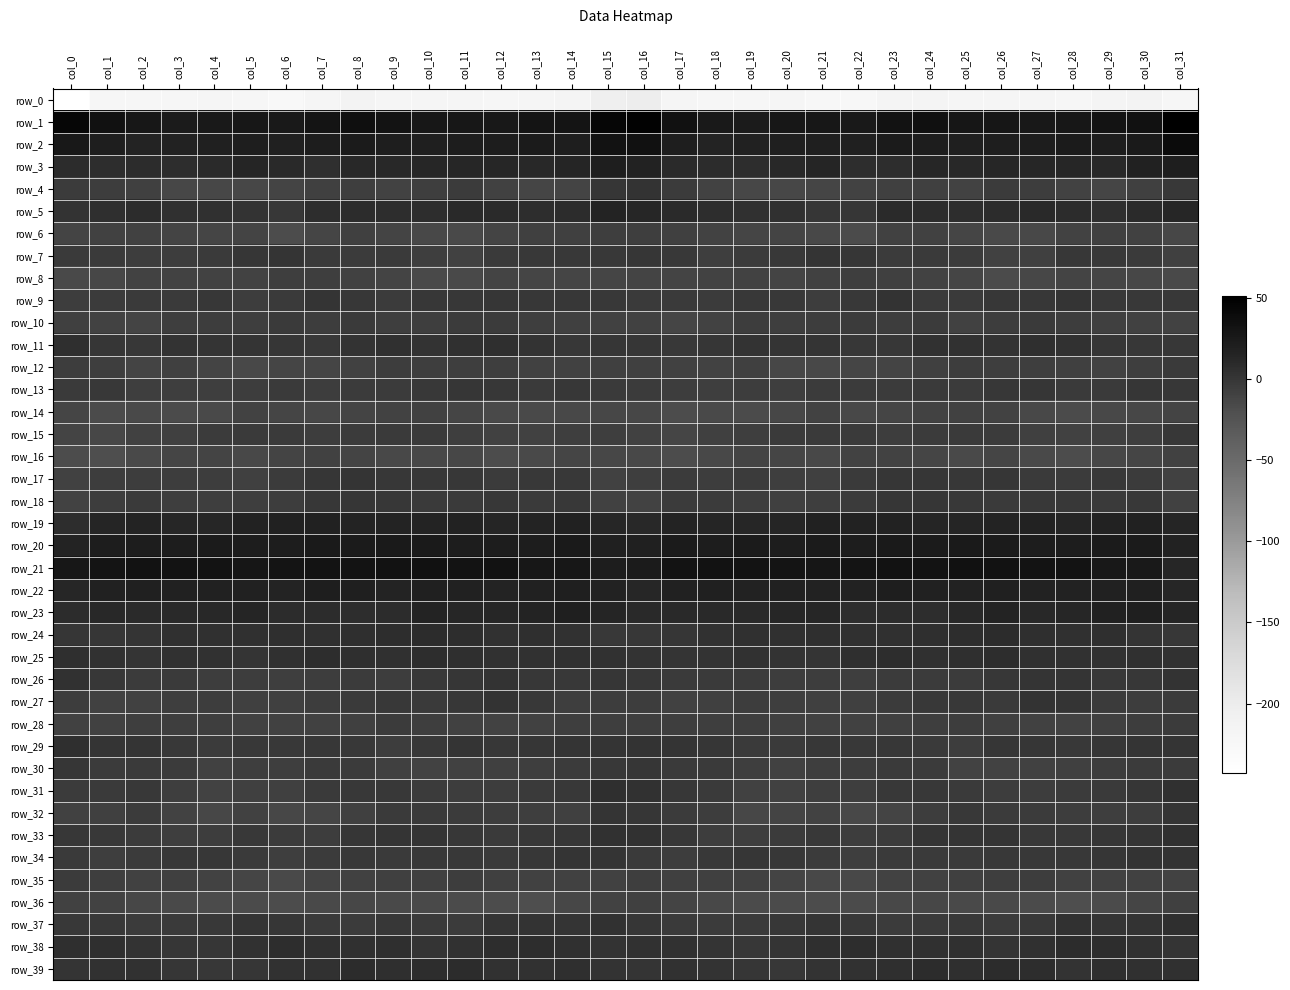

Reading right to left, transcribe all the data shown in this chart.

row_0: -220.8	-214.4	-217.1	-220.6	-218.9	-217.8	-219.5	-215.2	-215.9	-224.4	-223.0	-218.0	-220.2	-219.7	-218.5	-202.2	-203.7	-216.8	-218.1	-220.6	-217.9	-218.2	-219.2	-213.7	-219.2	-225.6	-220.5	-218.7	-220.1	-219.8	-220.5	-242.7
row_1: 51.5	33.4	31.0	27.8	26.5	28.6	29.4	35.4	32.7	25.9	27.4	27.8	23.5	25.5	33.4	49.0	44.2	30.1	30.4	26.5	27.5	28.5	31.5	35.6	29.9	25.4	28.3	26.2	23.1	27.8	33.9	43.8
row_2: 39.0	24.5	22.3	22.9	22.1	20.6	19.9	21.9	23.4	19.1	20.1	19.6	17.1	15.6	20.5	34.0	32.6	20.9	23.1	22.3	22.0	19.6	20.6	23.0	22.1	18.5	20.7	18.5	16.5	15.9	21.2	26.9
row_3: 20.6	17.1	11.9	13.1	12.7	13.3	11.8	12.9	7.5	7.8	13.8	11.6	7.6	8.1	9.2	16.7	21.4	14.0	11.9	13.2	13.0	12.6	12.4	11.7	6.0	10.2	14.0	9.6	7.7	8.1	7.3	8.4
row_4: -1.9	-7.9	-12.5	-10.0	-5.6	-4.7	-9.5	-7.3	-7.1	-10.1	-12.5	-13.6	-13.1	-10.5	-4.3	2.7	0.3	-10.6	-12.0	-8.3	-4.5	-6.4	-9.6	-6.4	-8.0	-11.2	-13.3	-13.3	-13.0	-8.0	-5.7	-3.7
row_5: 13.0	9.5	6.6	8.9	10.9	8.5	6.8	7.9	9.4	0.8	0.7	5.0	4.9	7.2	9.3	12.6	15.8	7.9	7.4	9.9	10.3	7.8	6.7	9.0	7.2	-1.2	3.0	5.0	5.1	8.9	5.7	2.6
row_6: -13.3	-8.7	-7.8	-9.7	-14.3	-15.9	-12.1	-8.6	-9.2	-17.1	-14.0	-11.4	-12.5	-9.9	-7.4	-7.0	-6.6	-7.6	-8.0	-11.3	-15.6	-14.6	-10.6	-7.9	-11.9	-18.0	-11.4	-12.5	-11.3	-8.7	-9.3	-11.4
row_7: -7.8	-3.4	-2.3	-1.1	-7.6	-8.4	-3.7	-3.0	-3.8	0.2	1.7	-1.6	-4.8	-6.1	-2.4	-0.0	-1.5	-2.3	-1.4	-3.0	-9.0	-6.6	-2.5	-3.8	-2.7	1.6	0.9	-3.2	-5.0	-5.1	-2.9	-2.7
row_8: -15.3	-13.5	-12.5	-11.4	-13.9	-17.0	-12.5	-10.0	-7.1	-6.4	-8.7	-10.6	-9.9	-10.3	-11.3	-11.4	-12.3	-12.1	-12.2	-11.6	-15.6	-16.0	-11.0	-9.1	-6.5	-6.3	-10.4	-10.1	-10.1	-9.8	-13.6	-15.1
row_9: -1.5	-1.5	-1.9	1.3	-0.6	-0.4	-3.4	-2.8	2.4	-1.8	-5.1	-2.5	-1.9	-3.9	-3.3	-3.5	-1.5	-1.1	-0.6	0.9	-0.7	-1.1	-4.2	-0.4	1.8	-3.5	-5.1	-1.0	-3.5	-2.8	-4.7	-5.9
row_10: -9.6	-8.9	-7.5	-5.0	-3.4	-5.5	-8.3	-4.0	-5.0	-4.4	-5.0	-6.6	-5.0	-10.5	-11.7	-9.2	-8.9	-7.8	-6.7	-4.0	-3.9	-6.9	-7.0	-3.6	-5.5	-3.5	-6.3	-5.3	-6.8	-11.6	-10.0	-7.5
row_11: -0.8	-0.7	0.7	4.3	6.4	2.8	4.3	4.1	-0.6	-0.5	1.2	1.7	2.6	0.5	-1.9	0.9	-0.2	-0.4	2.2	5.7	5.0	2.6	5.5	2.2	-1.4	0.6	1.6	1.9	2.5	-1.2	0.9	5.9
row_12: -3.3	-7.1	-9.4	-7.1	-6.3	-6.9	-5.6	-7.4	-11.0	-12.8	-14.3	-12.9	-7.8	-10.0	-8.9	-8.0	-7.6	-8.9	-8.5	-6.2	-7.0	-6.2	-5.5	-9.1	-12.1	-12.7	-14.7	-11.0	-7.8	-10.7	-6.0	-5.6
row_13: -0.6	0.3	-2.8	-3.0	0.3	-1.2	-3.7	-3.5	-4.4	-4.1	-4.3	-6.6	-5.8	-6.8	-5.0	-4.2	-2.7	-0.9	-3.6	-1.3	0.3	-2.3	-3.7	-3.7	-4.8	-2.8	-5.5	-6.6	-6.2	-6.8	-2.1	-2.7
row_14: -10.9	-13.7	-14.8	-16.3	-14.1	-9.8	-9.1	-10.5	-11.9	-14.0	-9.8	-13.4	-17.0	-15.7	-17.9	-13.2	-13.0	-14.3	-15.4	-16.1	-12.4	-9.0	-9.4	-10.9	-13.2	-12.4	-9.8	-15.4	-17.0	-16.2	-16.4	-12.6
row_15: -0.6	-6.1	-7.9	-9.3	-7.4	-4.1	-2.8	-3.8	-5.0	-3.6	-3.1	-3.4	-6.4	-7.7	-12.8	-8.7	-6.0	-6.9	-8.9	-9.1	-6.3	-3.1	-2.8	-4.2	-5.0	-2.9	-2.9	-4.2	-7.3	-9.3	-12.9	-10.6
row_16: -9.0	-12.8	-13.6	-18.2	-15.6	-12.8	-15.9	-11.9	-9.5	-9.5	-14.7	-12.0	-11.6	-14.4	-17.7	-14.6	-13.7	-12.5	-15.6	-18.4	-13.5	-14.3	-14.8	-10.8	-8.5	-11.2	-14.4	-11.0	-12.6	-15.6	-18.6	-18.4
row_17: -8.3	-3.7	-1.8	-3.9	-2.8	0.1	-0.9	0.8	0.6	-2.9	-7.2	-6.0	-4.6	-5.8	-4.1	-6.7	-8.9	-2.2	-2.4	-4.3	-1.1	-0.5	-0.3	1.0	0.0	-4.5	-7.4	-4.9	-5.3	-5.0	-4.8	-8.8
row_18: -9.1	-2.4	-3.0	-1.7	-1.5	-3.5	-1.4	0.4	0.4	-3.8	-6.8	-7.3	-6.2	-4.7	-3.9	-10.3	-8.8	-2.0	-2.6	-1.3	-2.6	-2.9	-0.6	0.7	-0.7	-5.1	-6.9	-7.0	-6.2	-3.2	-5.6	-10.3
row_19: 13.6	17.0	16.1	14.1	16.4	15.5	14.7	14.6	16.5	16.8	17.5	14.1	12.6	13.9	15.1	11.5	12.7	17.5	15.1	14.4	16.8	14.8	14.8	14.9	17.2	17.5	16.6	13.1	12.6	15.0	14.0	7.0
row_20: 16.8	22.9	23.6	21.9	22.3	23.5	25.0	23.4	24.4	22.3	22.8	22.4	22.8	22.1	23.3	18.7	18.9	24.4	22.6	21.7	22.4	24.8	24.3	23.6	24.2	22.2	22.6	23.0	22.2	22.7	22.6	15.9
row_21: 13.5	25.7	27.2	31.9	31.5	32.8	33.5	31.9	32.0	30.1	29.2	30.6	31.5	32.1	30.8	23.2	22.6	27.4	28.4	32.3	31.5	33.6	32.7	31.9	31.5	29.7	29.1	31.9	31.2	32.2	30.5	28.2
row_22: 12.5	18.7	17.9	16.4	15.9	19.1	17.0	17.5	21.5	16.9	16.3	18.0	16.6	18.8	17.3	12.9	15.9	19.6	17.3	15.7	17.3	18.9	15.9	19.7	20.7	15.8	17.1	17.9	17.1	18.5	17.3	13.5
row_23: 14.6	19.5	17.2	13.5	12.2	15.2	11.3	6.8	8.3	7.8	12.6	13.1	10.4	10.2	10.8	10.6	14.6	20.1	15.5	13.0	12.9	15.2	8.5	7.1	8.8	8.8	14.0	12.1	10.2	9.7	12.1	8.7
row_24: -1.2	1.1	5.6	4.5	5.6	8.4	7.4	6.2	5.3	5.1	6.2	4.5	5.1	3.5	-0.1	-1.2	-1.8	3.6	5.7	4.3	6.9	8.2	6.9	5.7	5.2	5.8	5.5	4.7	4.7	1.9	0.6	0.5
row_25: 4.3	5.1	4.4	3.7	4.6	6.7	5.7	4.8	7.3	6.2	1.7	3.1	3.9	2.3	1.7	2.6	3.7	5.2	4.2	3.5	5.6	6.9	4.8	5.6	7.8	4.5	1.5	3.9	3.5	1.3	4.0	6.4
row_26: 3.1	-0.8	-1.4	1.6	1.3	-1.0	-4.0	-4.6	-4.5	-6.5	-5.8	-5.9	-4.3	-3.5	-3.2	-0.3	0.0	-1.6	-0.4	2.2	0.3	-1.6	-4.9	-4.5	-4.9	-6.4	-5.8	-5.8	-3.3	-3.8	-1.2	3.9
row_27: -3.7	-5.9	-4.0	1.5	2.1	-3.1	-1.8	-2.2	-4.6	-7.6	-7.2	-6.5	-5.5	-8.1	-9.2	-5.6	-5.1	-6.1	-1.9	2.9	-0.3	-2.9	-1.5	-3.1	-5.7	-7.5	-7.5	-5.4	-6.6	-8.7	-8.9	-5.0
row_28: -3.7	-5.7	-7.6	-10.3	-8.7	-7.7	-5.2	-6.2	-8.2	-9.3	-8.5	-7.8	-6.1	-6.8	-6.9	-6.7	-6.0	-6.6	-8.8	-9.9	-8.5	-6.8	-4.7	-7.5	-8.5	-8.8	-8.9	-6.4	-6.8	-6.7	-8.3	-9.3
row_29: 1.4	1.9	0.9	-1.5	0.7	0.5	-5.1	-3.5	-0.4	-2.2	-1.2	-3.6	-3.5	0.7	1.7	2.8	1.5	1.2	-0.2	-1.0	1.4	-1.8	-5.1	-2.0	-0.6	-2.1	-1.9	-4.2	-2.0	1.3	1.1	5.7
row_30: -4.0	-4.1	-5.3	-7.6	-8.7	-10.0	-9.4	-4.3	-3.2	-5.8	-6.4	-8.7	-6.7	-3.0	-2.9	0.0	-2.0	-4.7	-6.2	-8.1	-9.2	-10.4	-7.3	-3.7	-3.5	-6.6	-7.1	-8.8	-4.7	-3.0	-4.2	0.6
row_31: 4.4	0.5	-3.3	-4.0	-5.7	-5.2	-3.2	-1.9	-1.8	-6.7	-6.6	-9.2	-8.5	-3.4	-0.5	3.7	5.7	-1.9	-3.5	-4.9	-5.7	-4.6	-2.2	-1.8	-3.0	-7.2	-7.2	-10.1	-6.4	-2.2	-2.9	-3.8
row_32: 1.0	-5.9	-7.0	-5.3	-4.6	-3.7	-2.5	-5.3	-10.9	-14.0	-9.5	-11.5	-13.2	-5.2	-4.0	0.4	1.1	-7.8	-6.1	-5.1	-4.4	-3.2	-2.6	-7.5	-12.4	-13.2	-8.7	-13.8	-10.3	-3.9	-7.6	-8.5
row_33: 5.0	1.6	0.5	-1.9	-2.0	1.0	1.3	1.3	-4.0	-5.2	-2.1	-3.9	-6.8	-5.6	-0.7	3.8	4.2	0.8	-0.5	-2.6	-0.8	1.6	1.4	-0.1	-5.5	-3.8	-2.2	-5.4	-6.7	-4.3	-1.5	-0.9
row_34: 2.2	2.1	-0.2	-2.2	-2.0	-1.8	-2.6	-2.5	-3.4	-6.7	-4.7	-0.8	-0.0	-2.2	-5.7	-2.7	1.2	1.2	-1.0	-2.7	-1.4	-2.4	-2.8	-2.3	-4.8	-6.7	-3.0	-0.2	-0.3	-4.1	-6.3	-3.2
row_35: -10.2	-8.9	-8.4	-8.8	-5.8	-6.5	-7.8	-8.4	-9.8	-15.0	-14.1	-10.9	-8.5	-7.5	-7.9	-6.2	-9.1	-8.4	-8.9	-7.7	-5.6	-7.3	-7.9	-8.8	-11.3	-16.1	-12.5	-10.1	-7.6	-8.3	-6.9	-4.5
row_36: -7.8	-12.4	-16.8	-19.7	-16.4	-16.0	-15.8	-13.7	-14.1	-17.3	-17.8	-16.7	-16.5	-14.2	-11.1	-8.2	-10.0	-13.9	-18.7	-18.2	-16.3	-16.0	-15.3	-13.1	-15.2	-18.2	-17.1	-16.8	-15.6	-13.3	-9.8	-9.4
row_37: 5.6	2.5	1.3	3.3	-2.3	-4.1	-1.5	-2.9	-3.9	-1.6	2.0	-0.3	-2.5	-4.0	-2.9	0.3	4.2	1.2	2.5	1.7	-3.7	-3.4	-1.3	-3.7	-3.4	0.0	1.6	-1.5	-3.1	-3.9	-1.9	-1.8
row_38: 1.7	3.5	7.1	8.0	5.5	1.1	5.0	4.8	4.9	6.7	6.2	1.5	-0.2	1.5	4.0	3.5	2.2	5.2	7.4	7.7	3.5	2.0	5.7	4.5	5.5	7.1	4.2	0.5	0.0	2.7	5.9	5.6
row_39: 4.5	5.0	5.7	3.0	7.2	8.5	6.2	8.2	5.7	3.8	2.6	-1.0	-0.2	3.2	3.6	1.8	2.3	6.1	4.1	4.2	8.5	7.6	6.6	8.0	4.4	3.9	0.7	-0.9	0.9	4.4	3.7	1.8